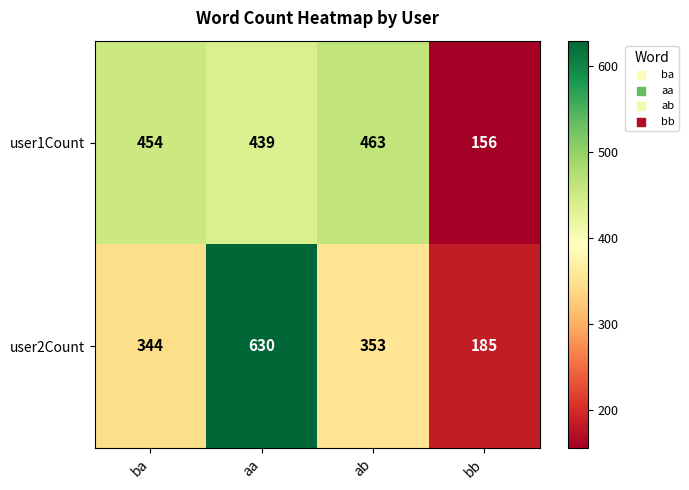

What is the total value across all series at ba?

798